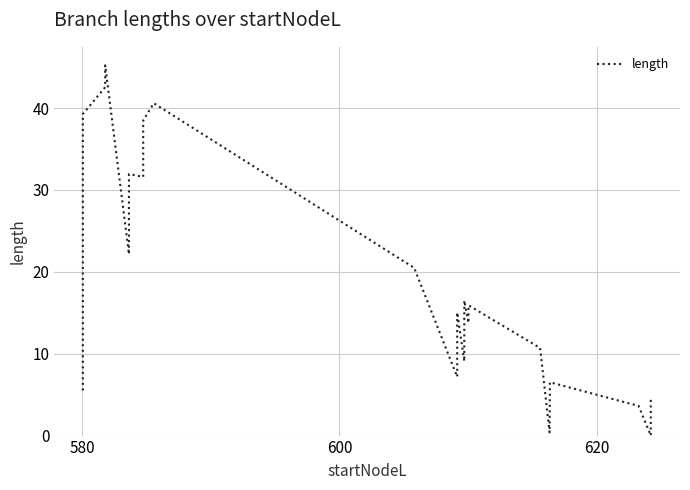

What is the average value?

15.3